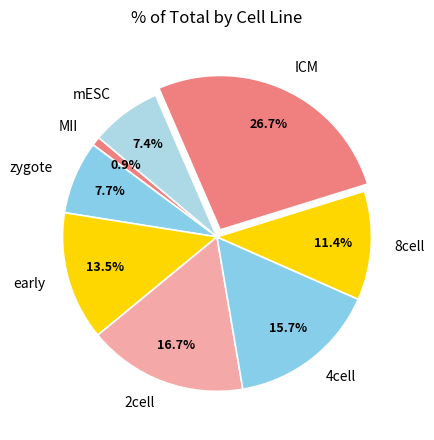

To the nearest percent, what is the difference between the largest and smallest slice percentages?

26%